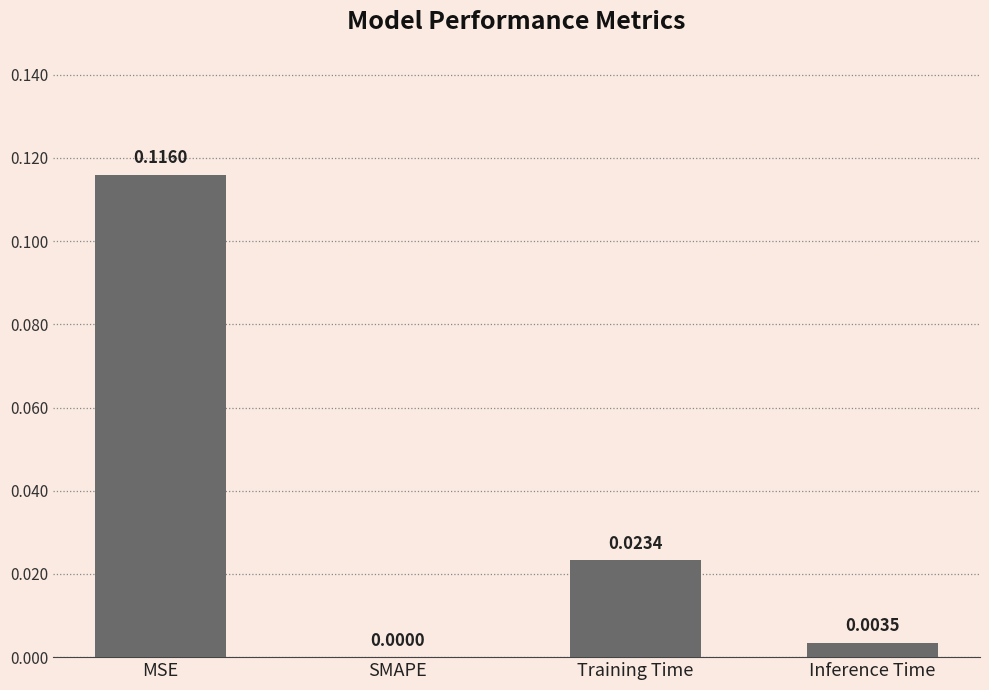

Where is the data nearest to the value 0?

SMAPE